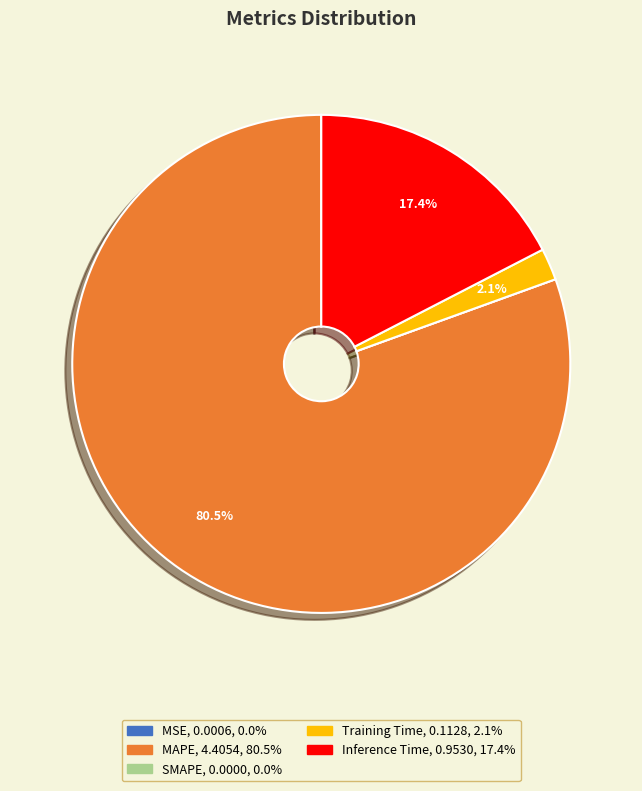

What percentage do MAPE and Training Time together represent?

82.6%